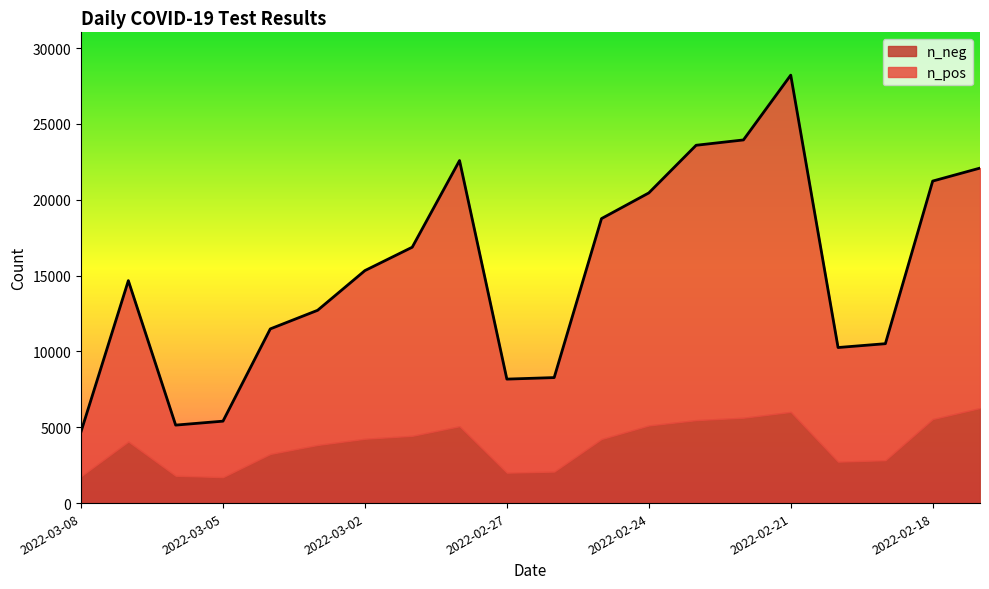

At which label does the data first exceed 15327?

2022-03-01